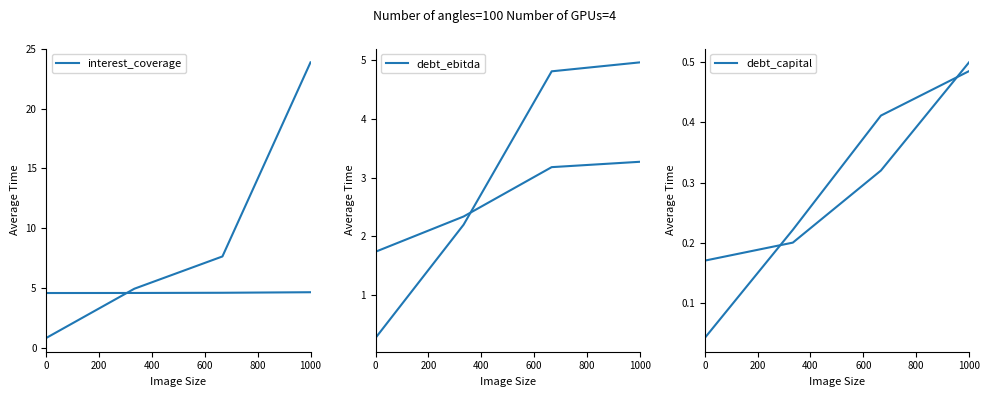

True or false: opt_debt_ebitda and opt_debt_capital intersect in this chart.

False